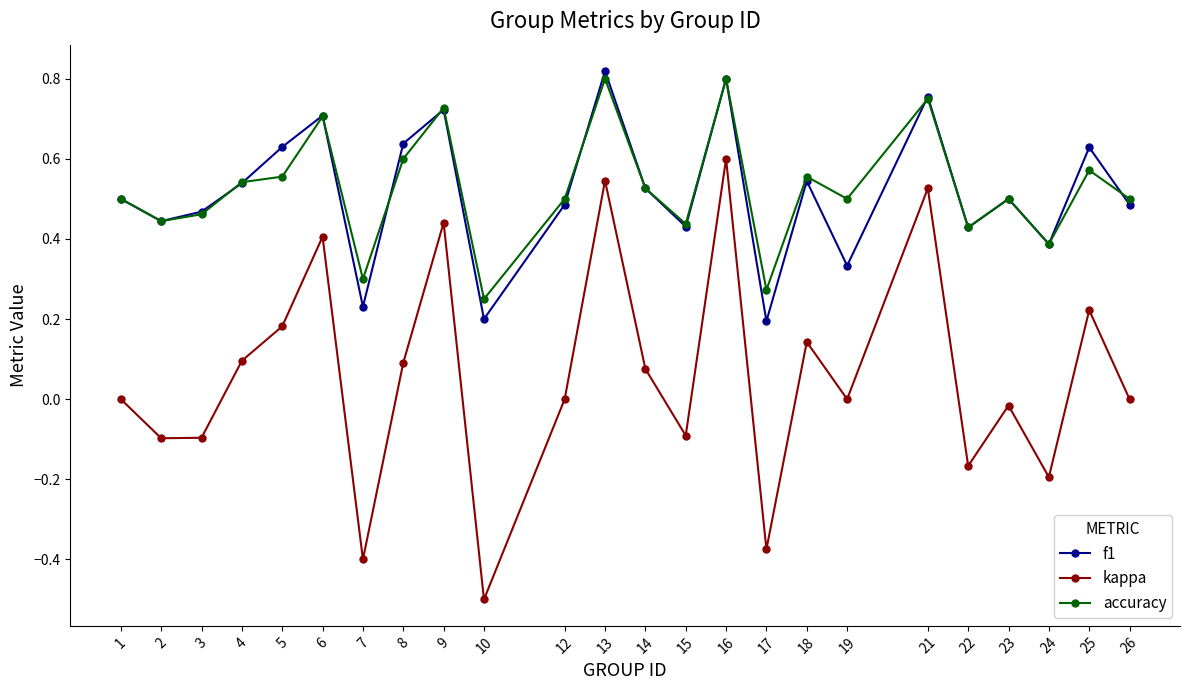

Does the chart display data point markers on the line(s)?

Yes